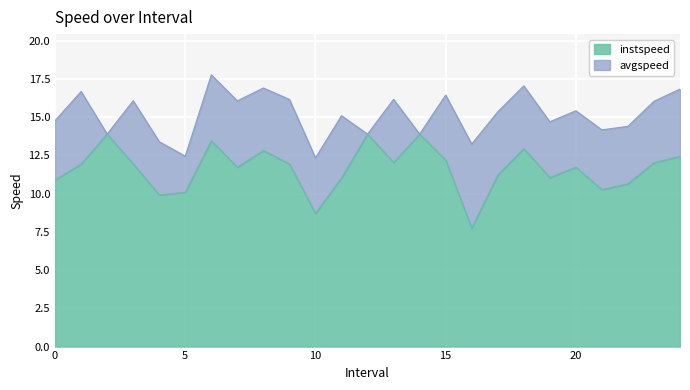

At which label does avgspeed first exceed 15?

1.0